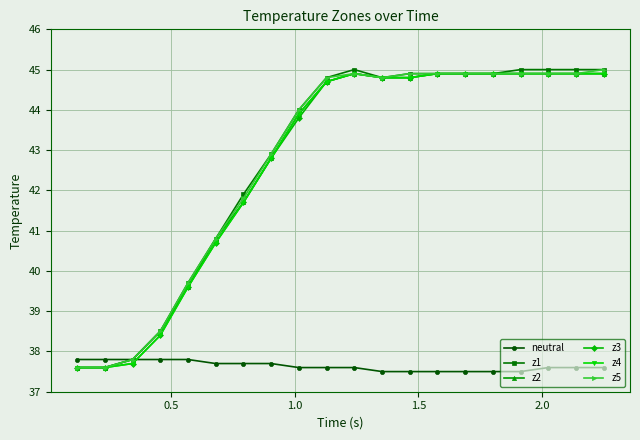

What is the value of the z2 point at the 8th from the left?

42.8